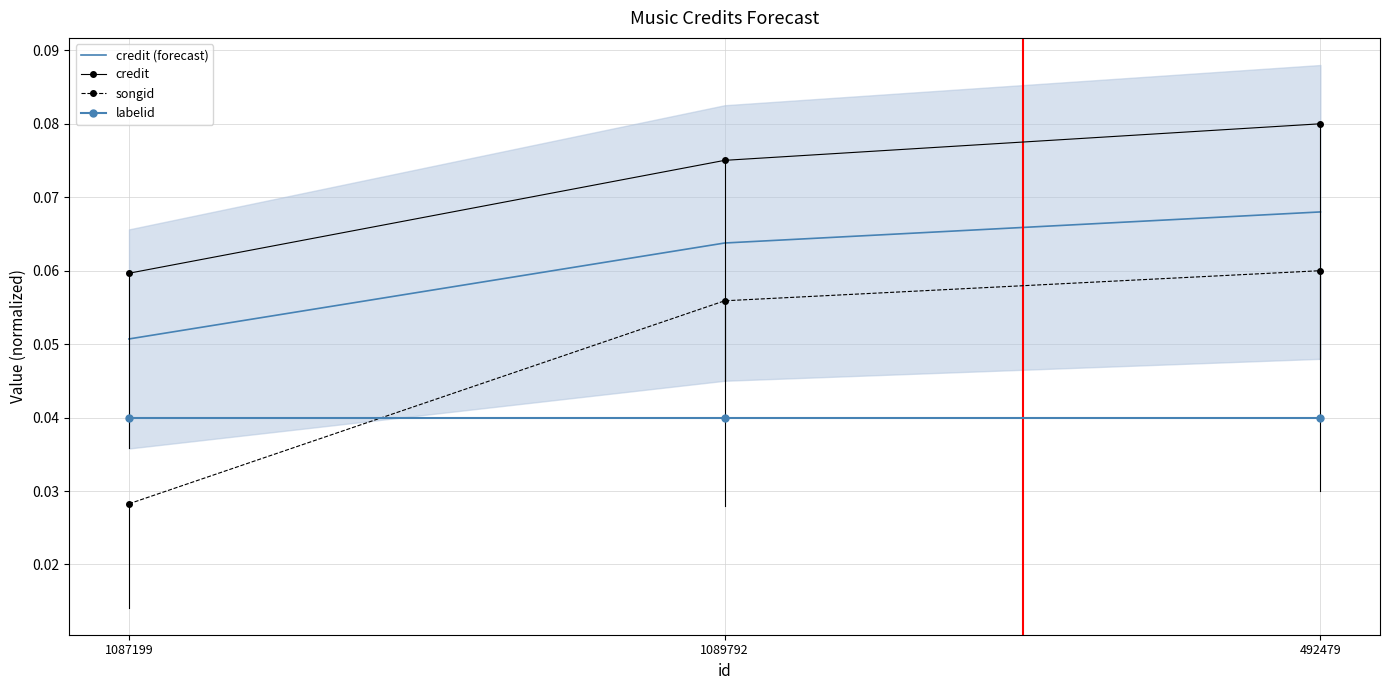

Rank the categories by credit value from highest to lowest.

492479, 1089792, 1087199